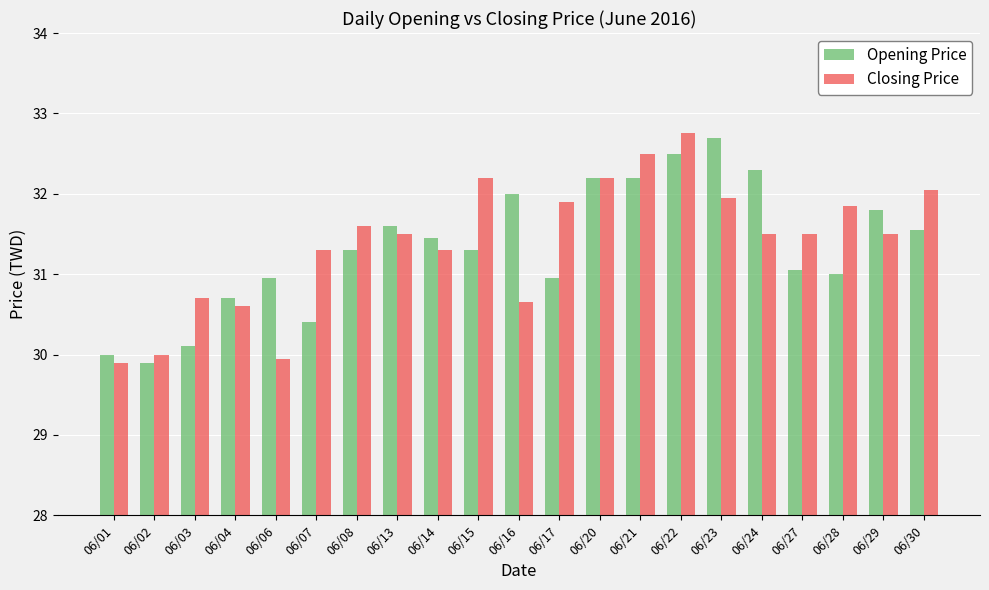

What is the average value of the Opening Price series?

31.3